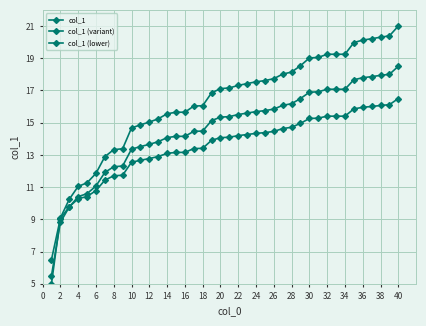

How many data points does each series have?

40